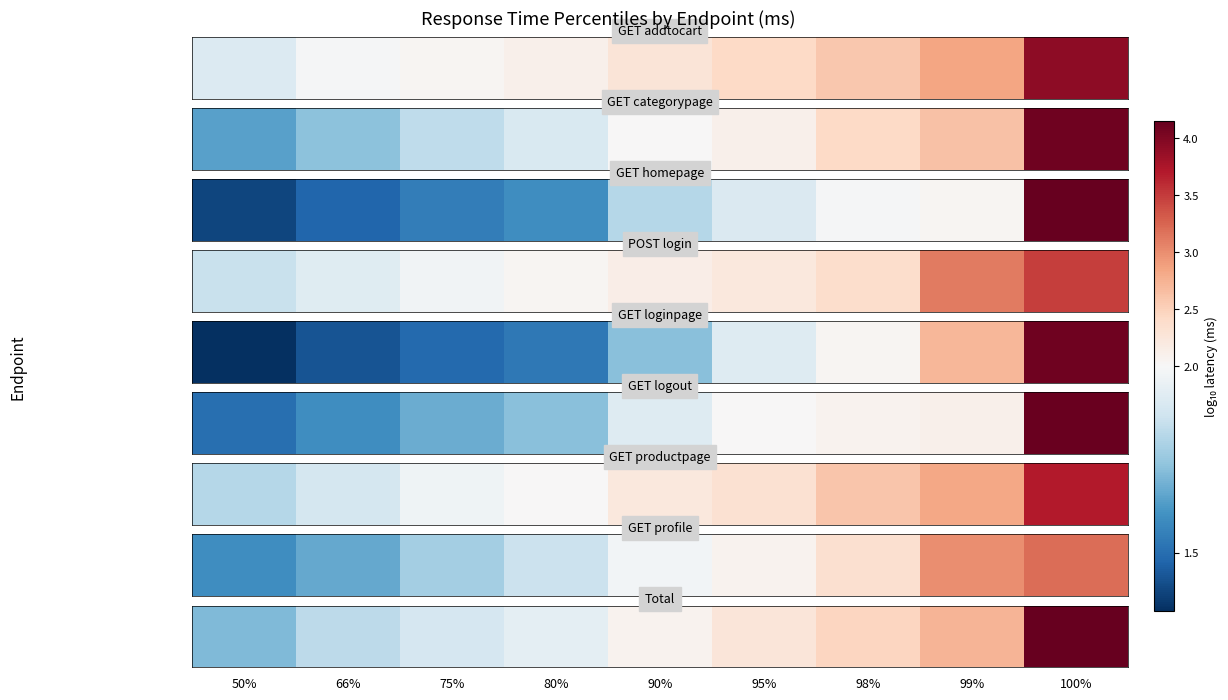

At which label does the data first exceed 2?

90%